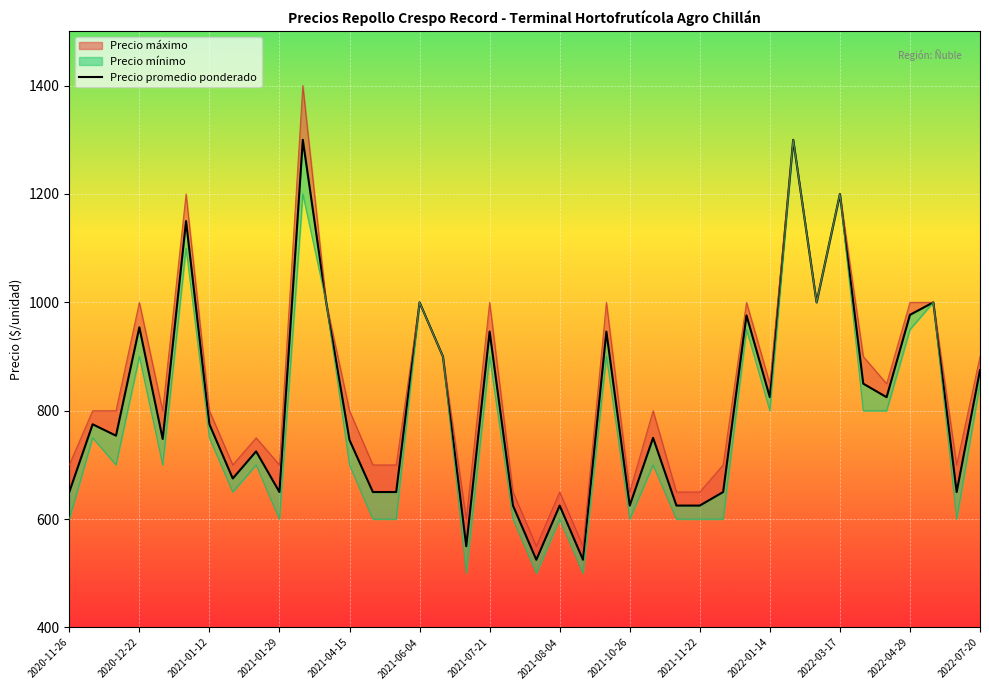

What is the sum of all values?

32597